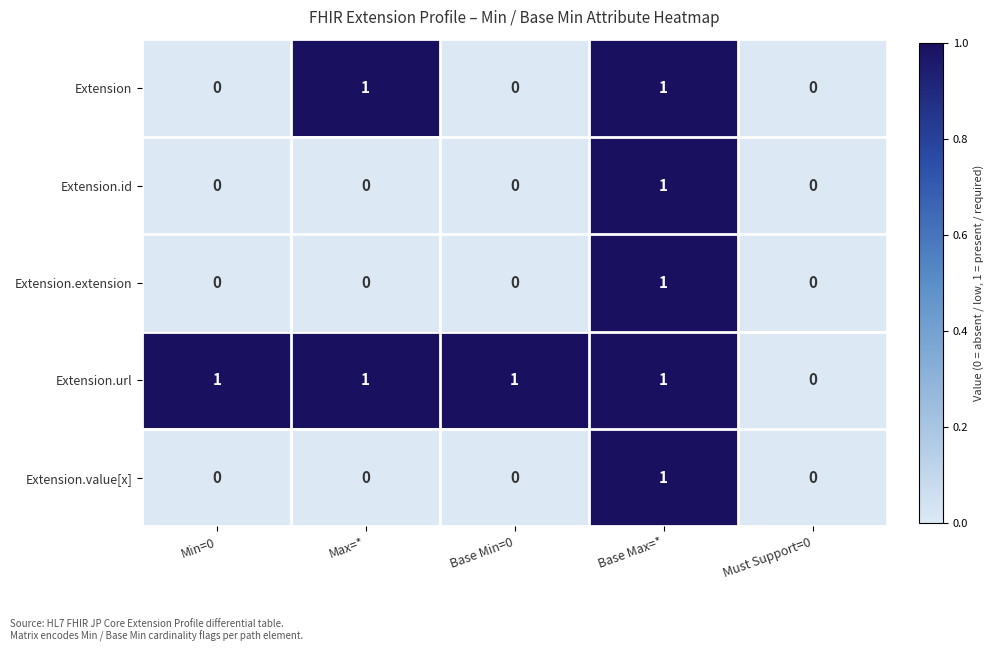

Which series has the largest total across all categories?

Extension.url